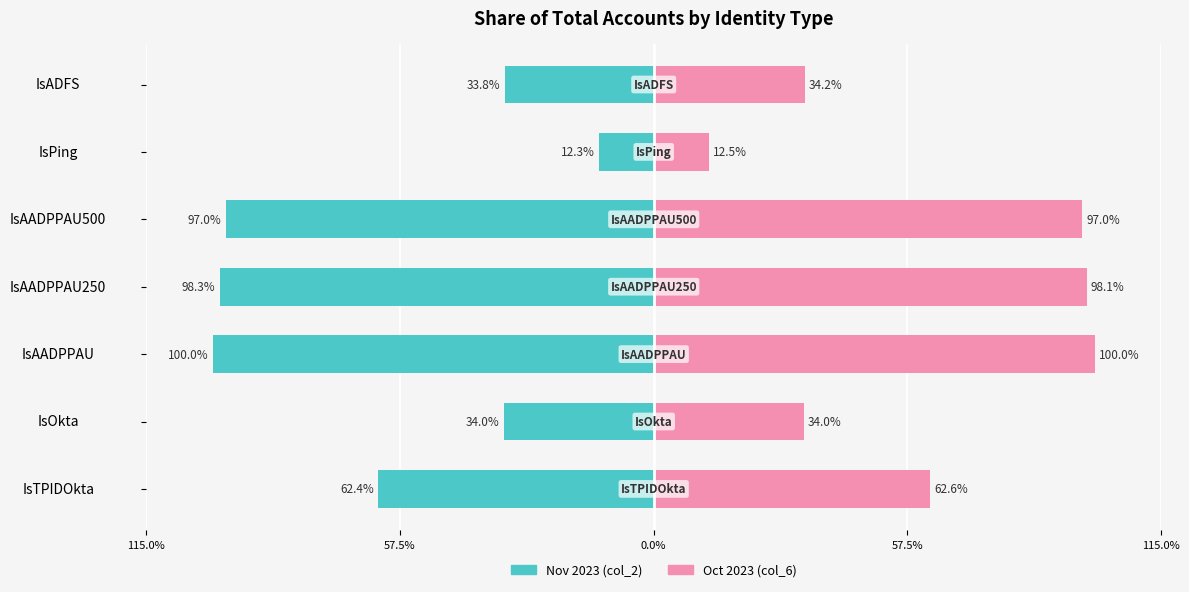

How many groups of bars are there?

7